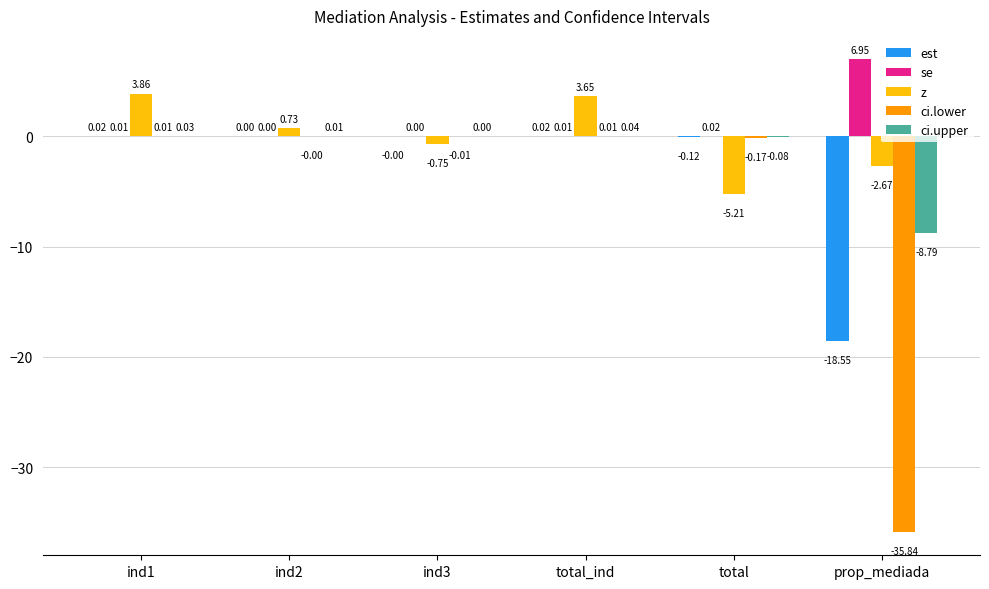

What is the sum of all ci.lower values?

-36.0